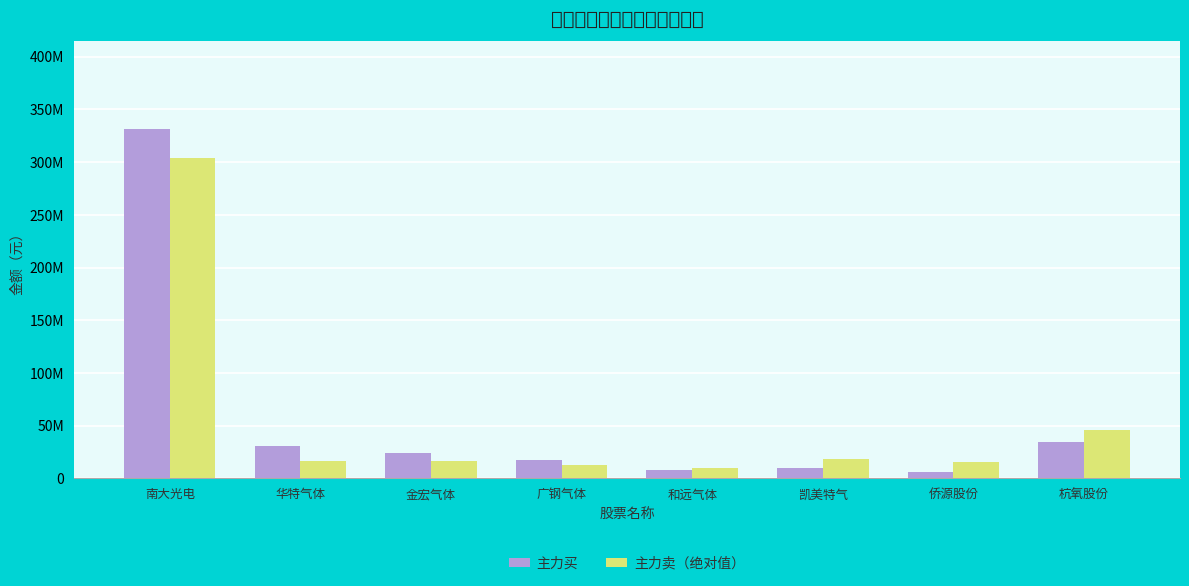

Which series changed the most between 和远气体 and 杭氧股份?

主力卖（绝对值）